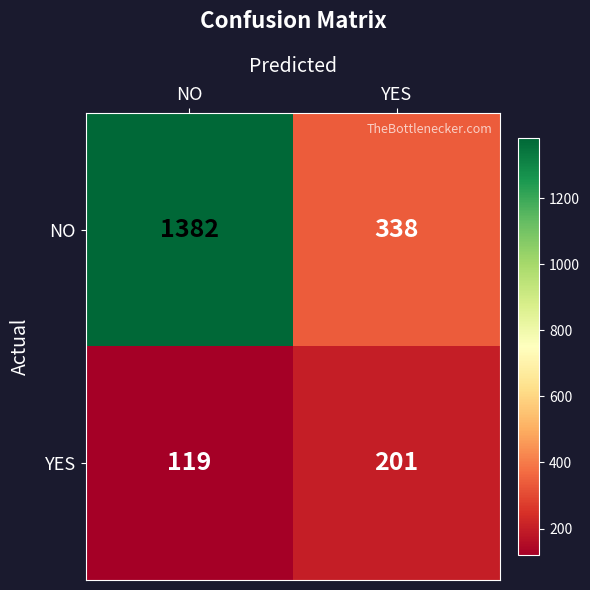

Read the YES value at NO, to the nearest 5.

120